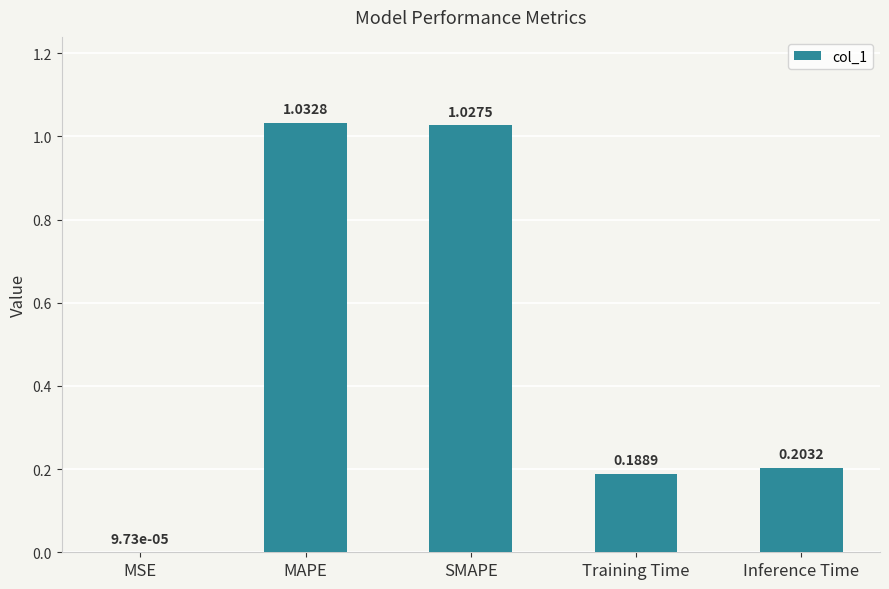

At which category does the chart reach its peak across all series?

MAPE